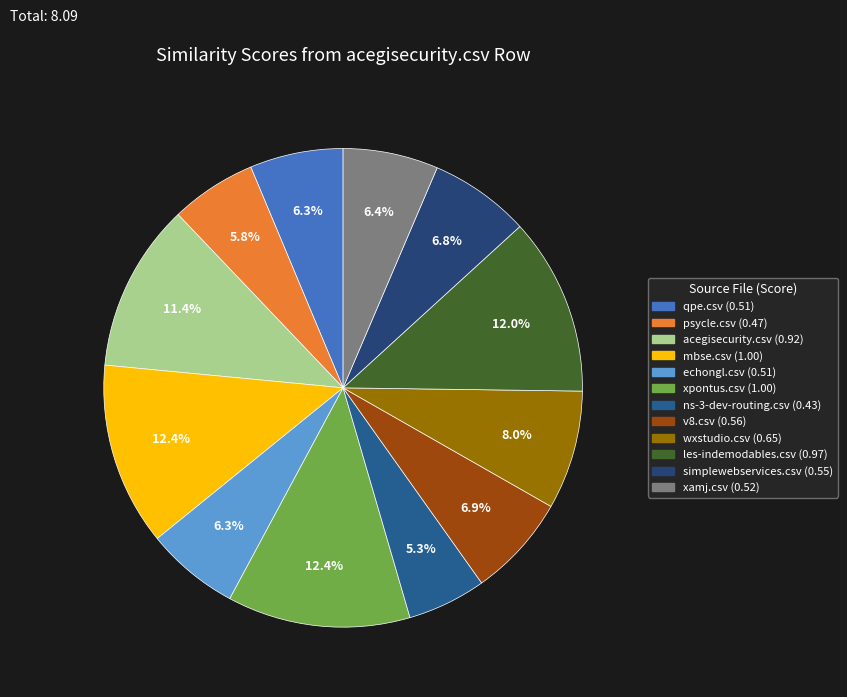

To the nearest percent, what percentage of the pie is xamj.csv?

6%